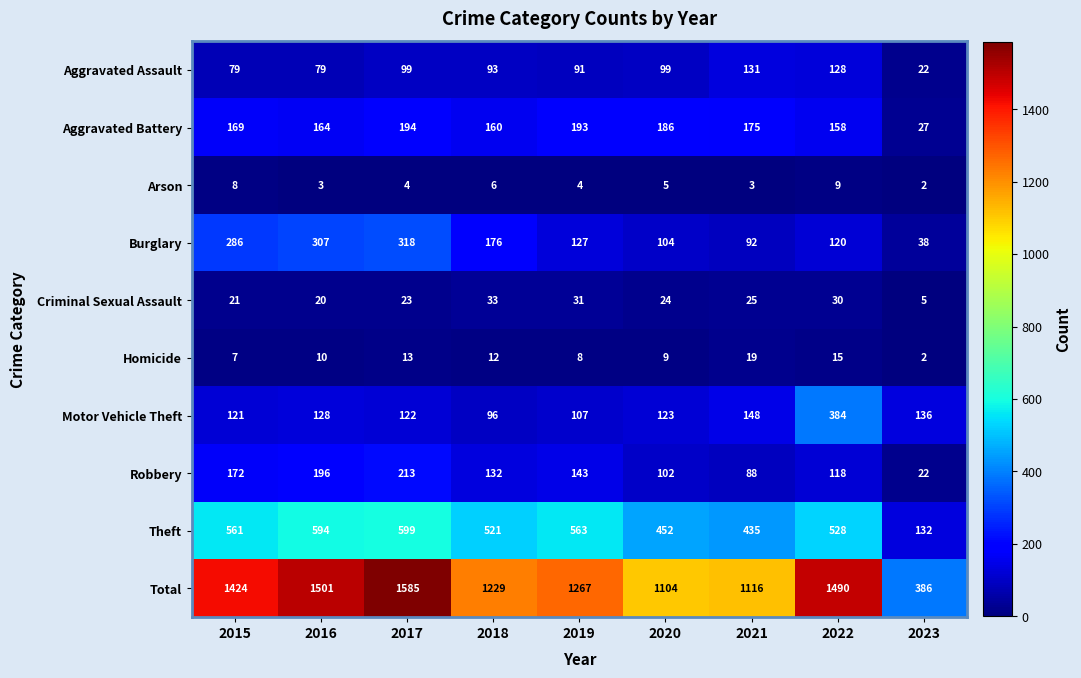

The Total series shows 1585 at 2017. True or false?

True